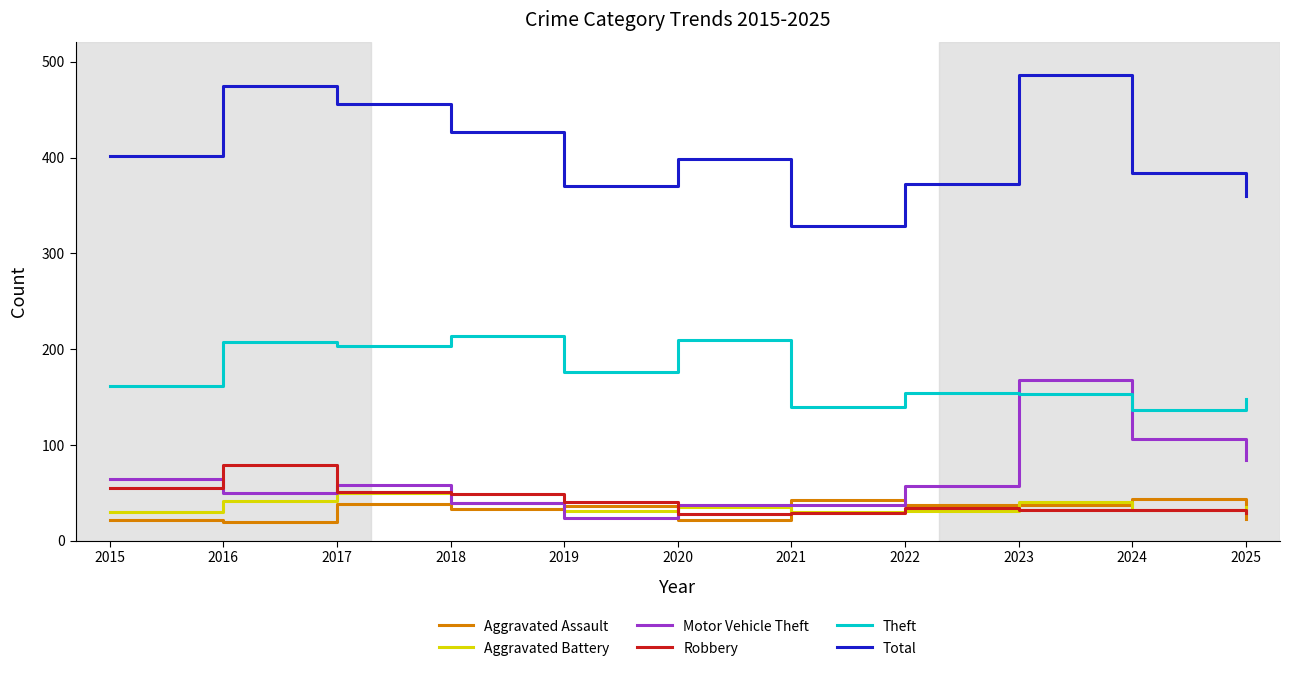

Which label corresponds to the largest value in the chart?

2023